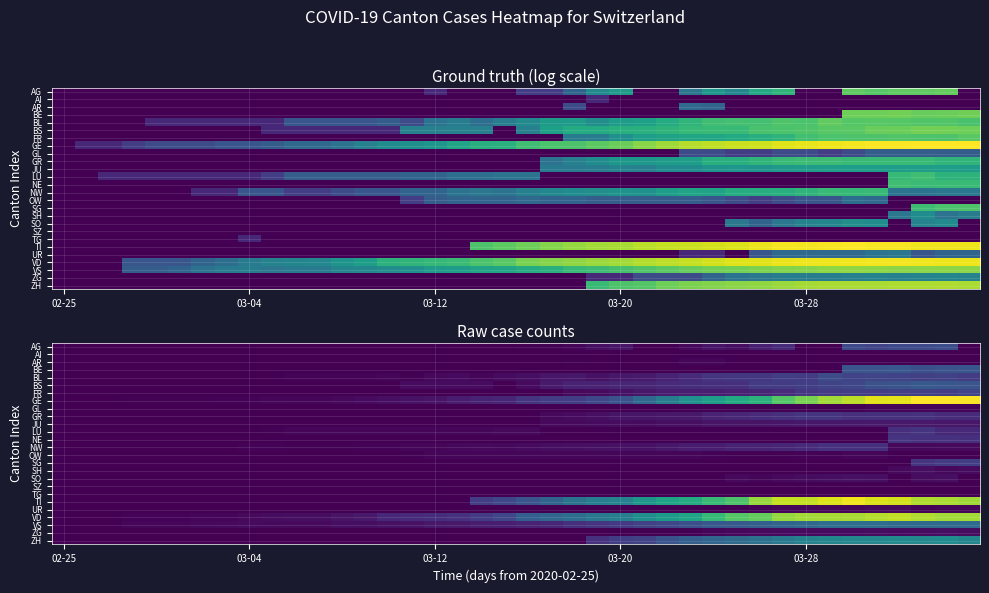

What is the difference between the highest and lowest values at 29?

312